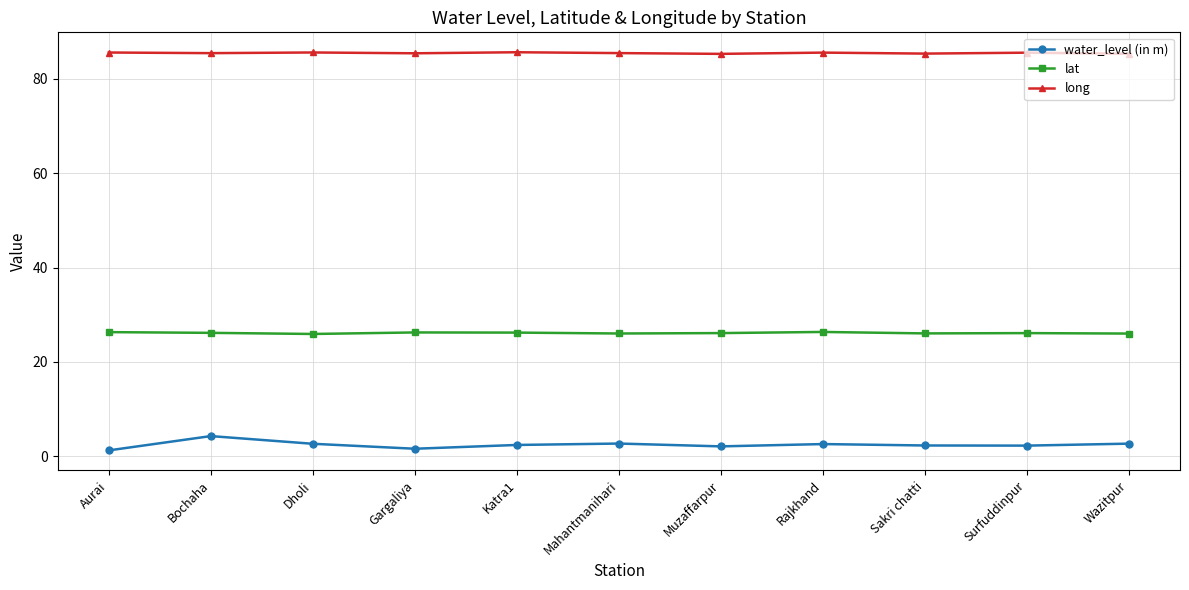

At how many categories does at least one series exceed 44?

11